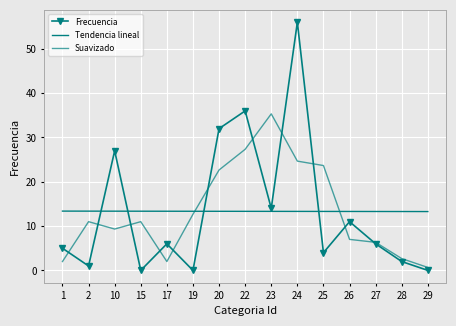

List the labels in order of Suavizado value, smallest first.

29, 1, 17, 28, 27, 26, 10, 2, 15, 19, 20, 25, 24, 22, 23